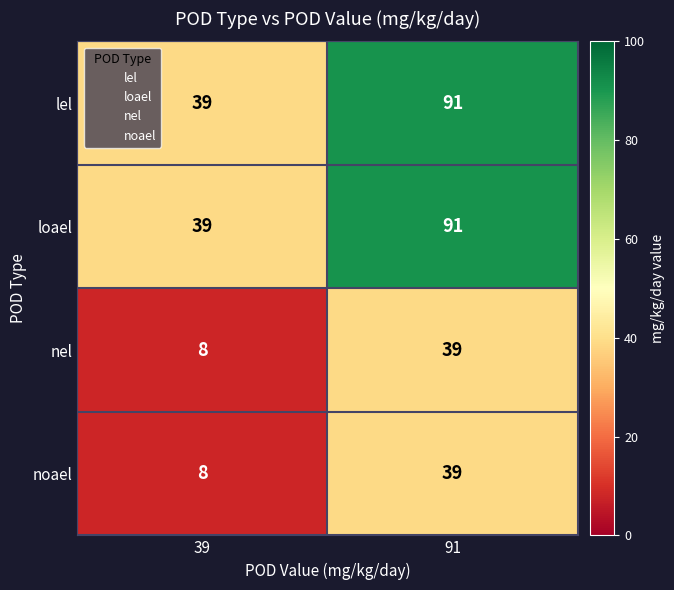

Reading left to right, what are all the values shown in this chart?

lel: 39=39	91=91
loael: 39=39	91=91
nel: 39=8	91=39
noael: 39=8	91=39